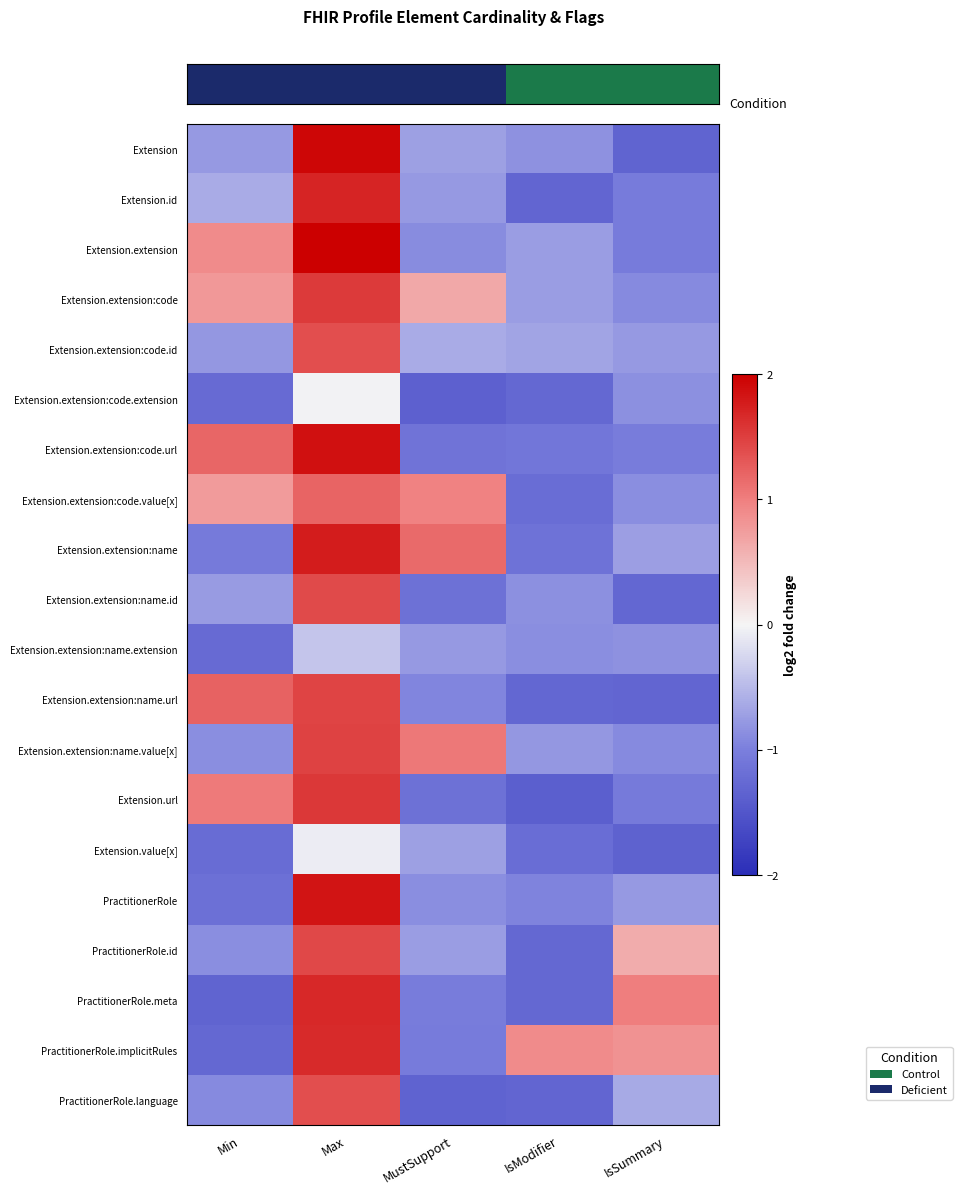

Which category has the lowest value across all series?

IsModifier